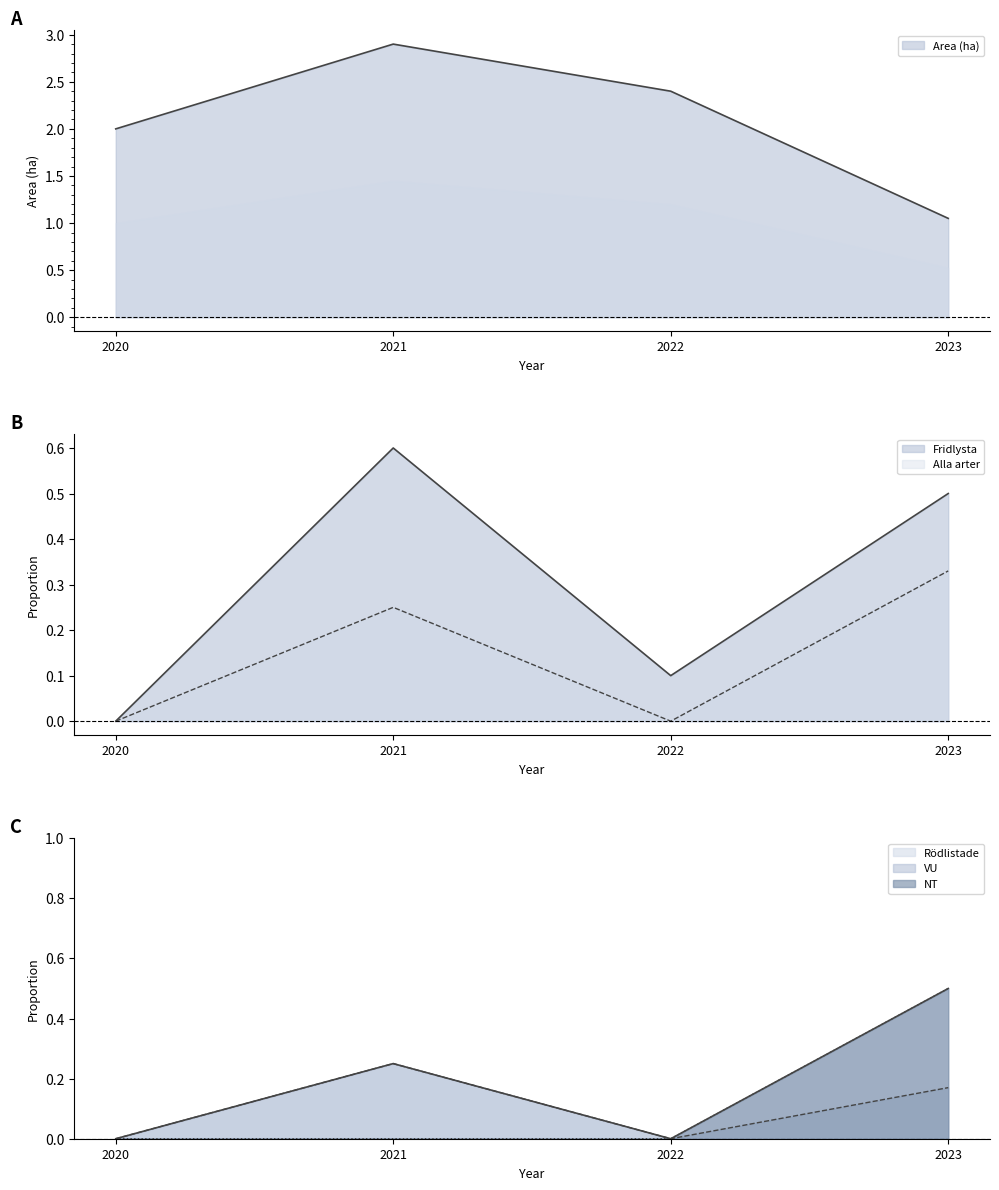

What is the difference between the maximum and second lowest values in the Area (ha) series?

0.9